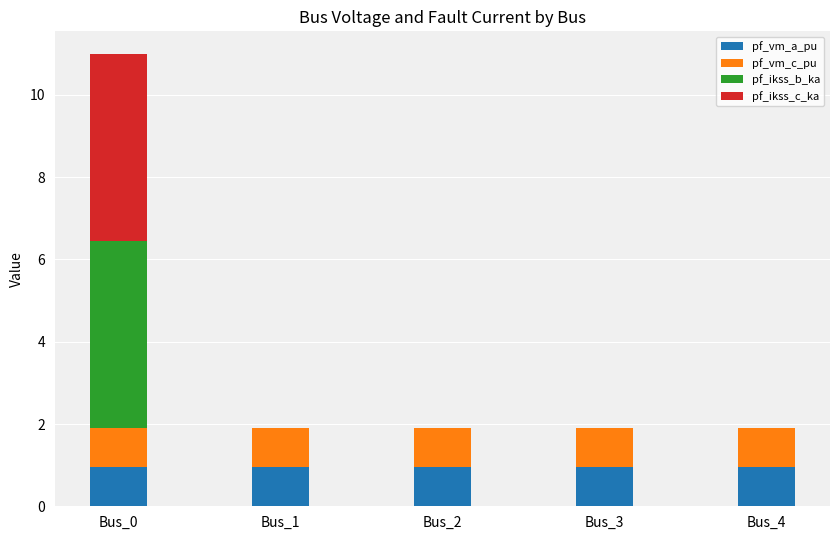

Is it true that pf_vm_a_pu equals 1.0 at Bus_3?

True